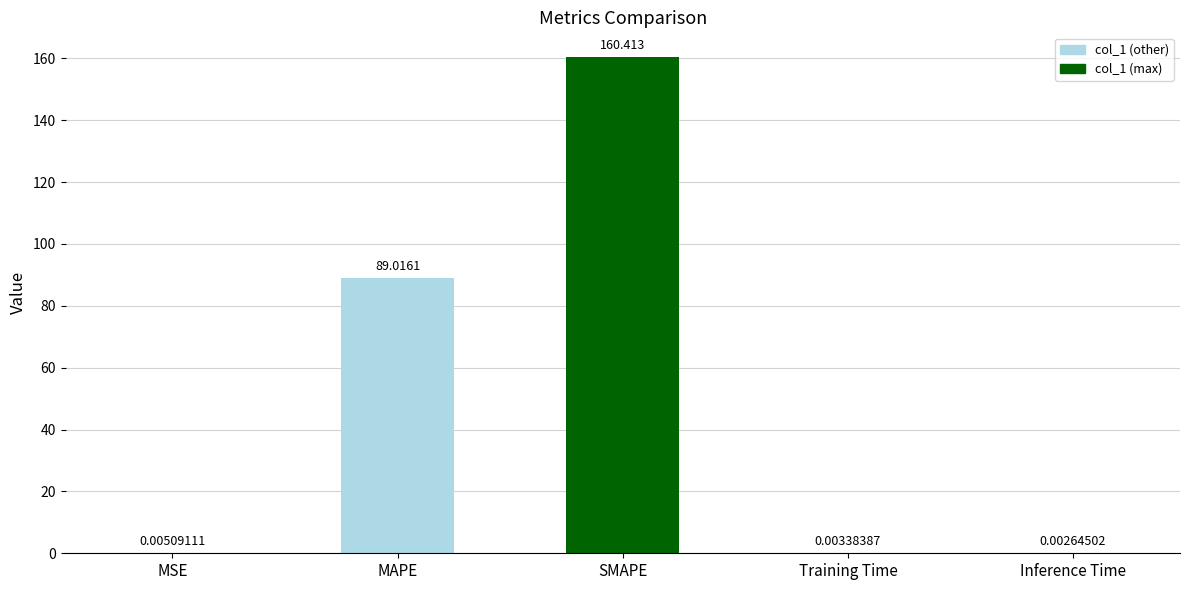

What is the sum of all values?

249.4